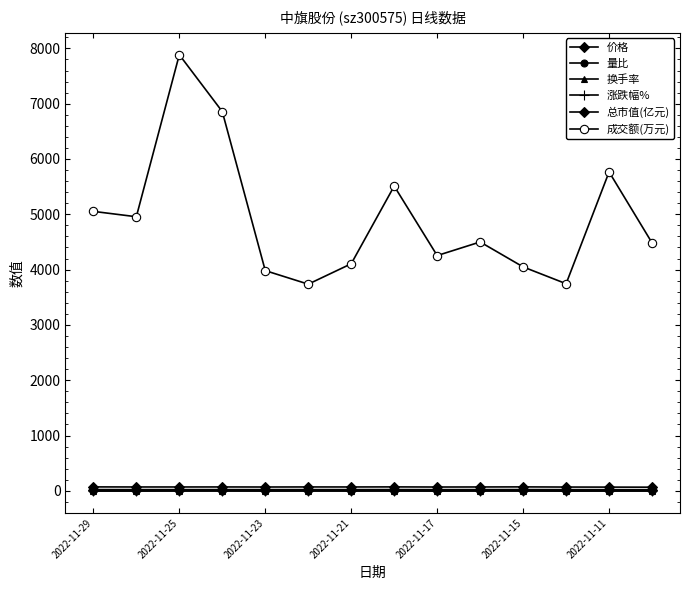

Count the number of data series in this chart.

6